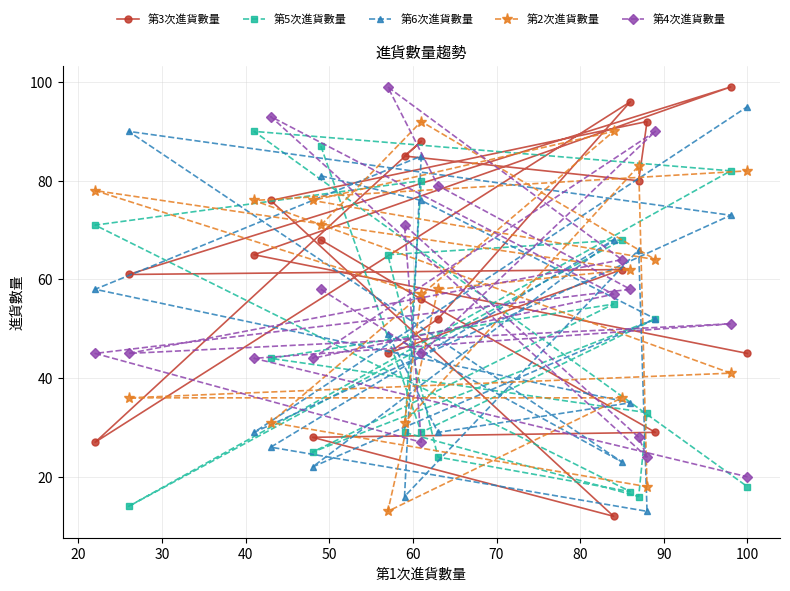

True or false: 第3次進貨數量 and 第5次進貨數量 intersect in this chart.

True